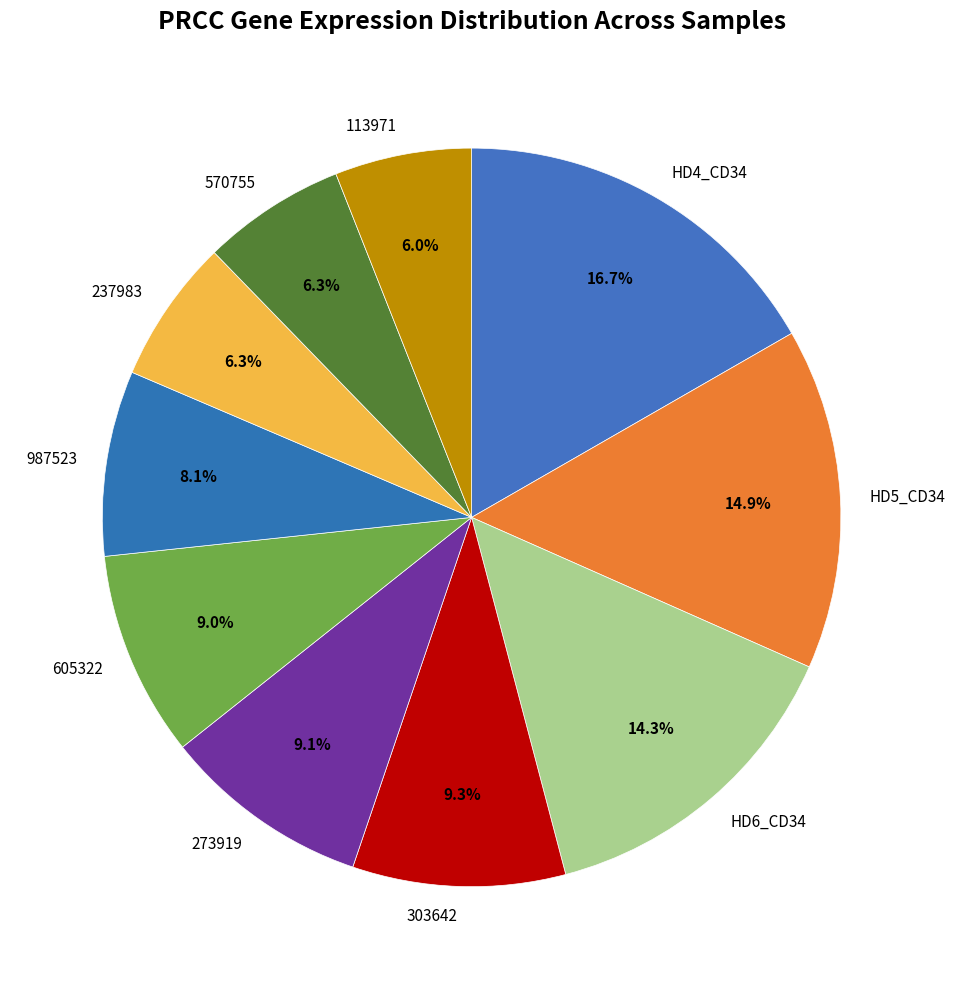

How many slices are in this pie chart?

10